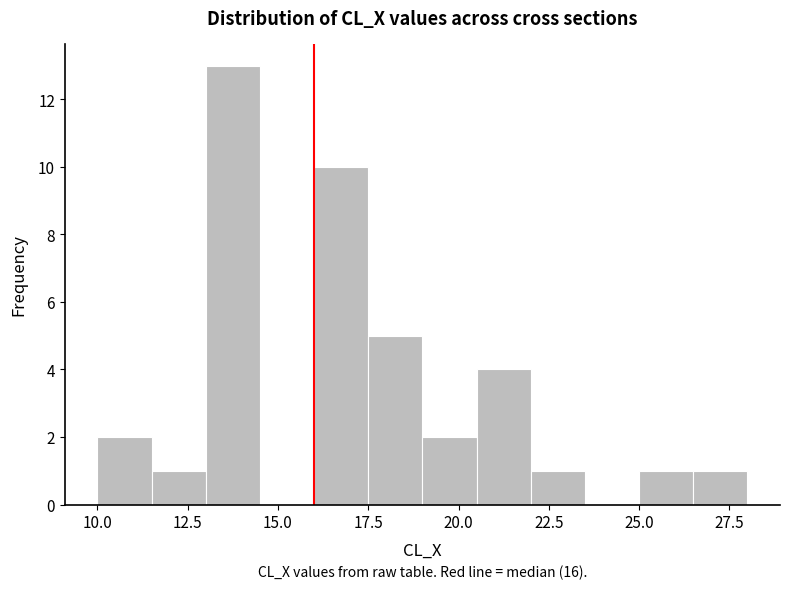

Around what value on the x-axis is the tallest bar? Give the approximate position of its centre, as read against the axis.

14.0